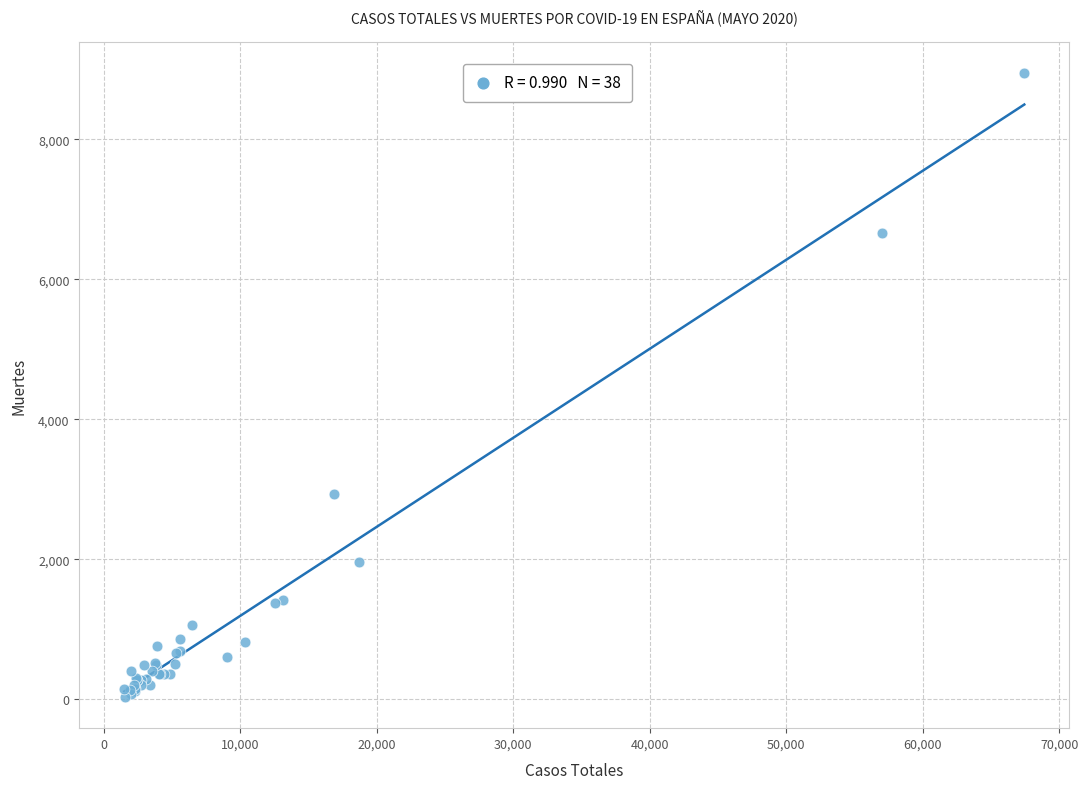

What Y value in the scatter plot is closest to 4487?

2929